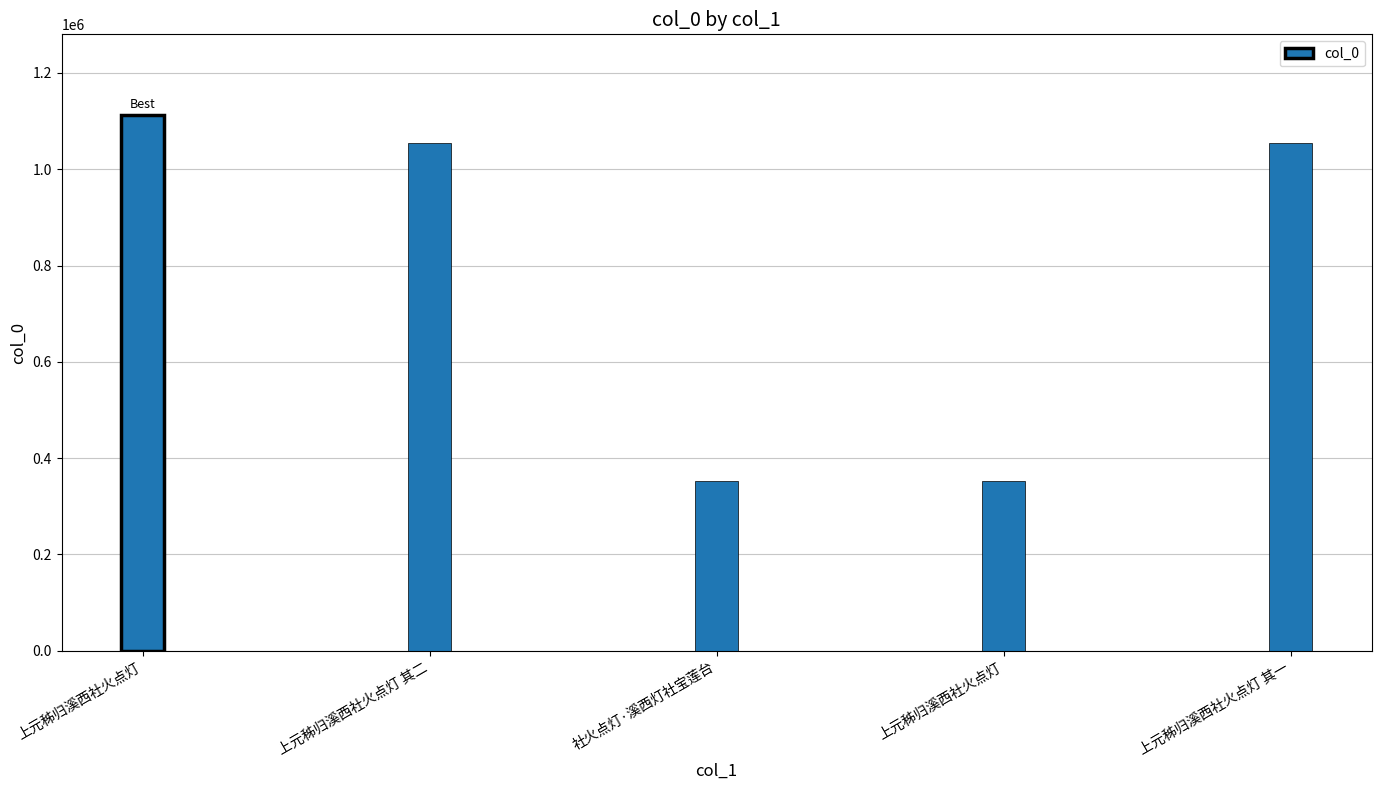

How many bars are there in total?

5